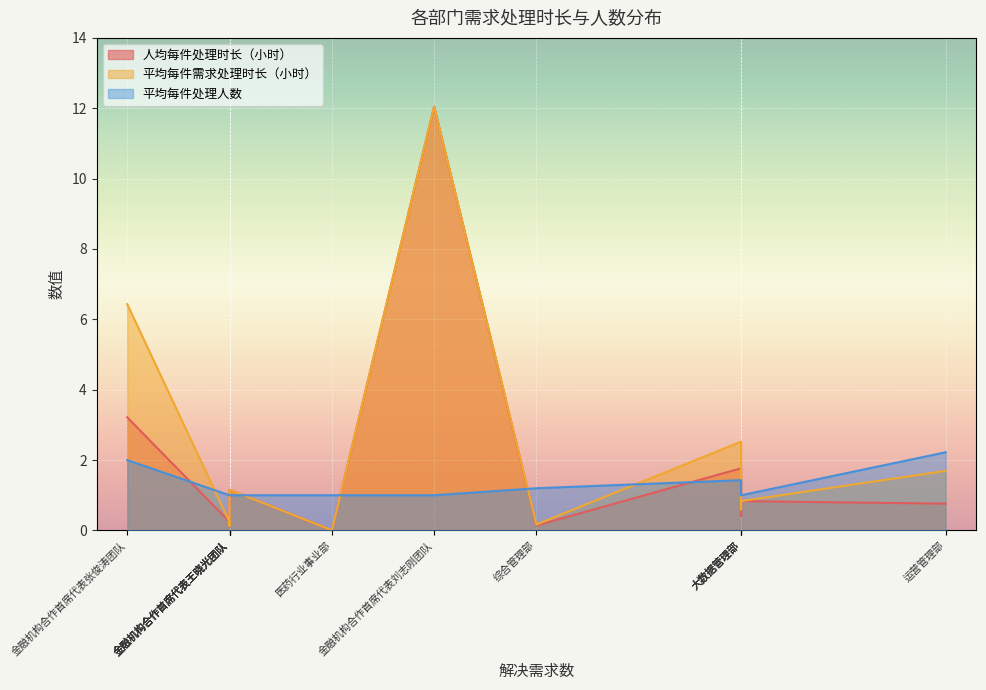

What is the highest value of the 平均每件需求处理时长（小时） series?

12.0